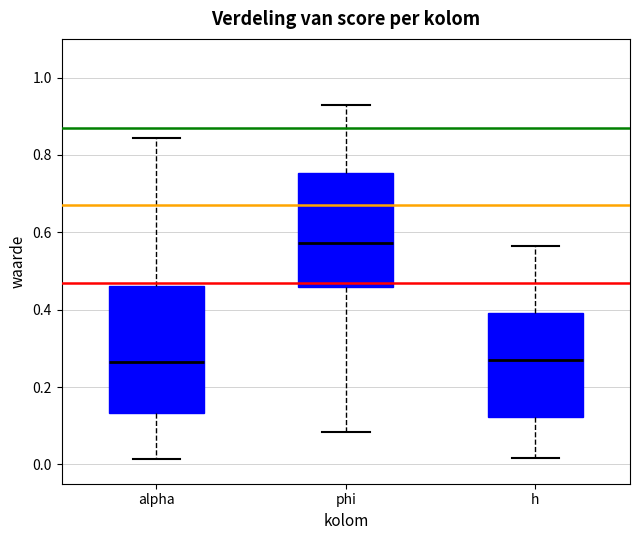

Comparing the boxes themselves (not the whiskers), which one is the tallest?

alpha